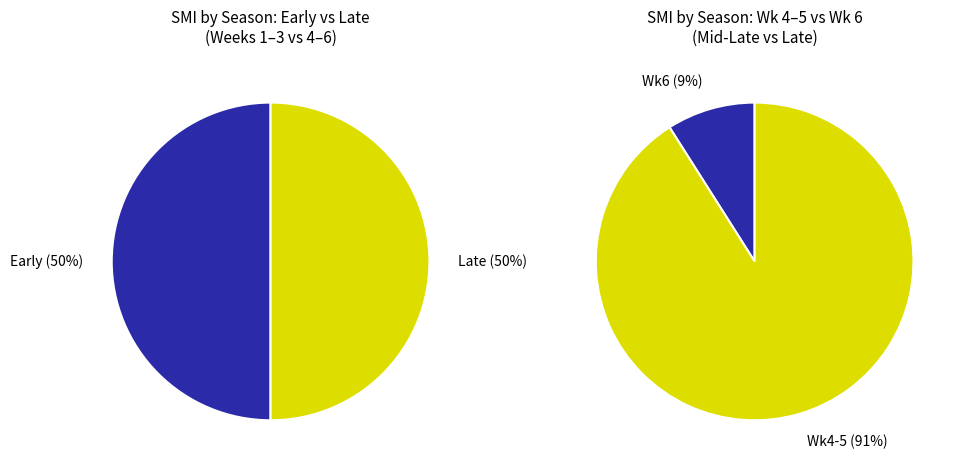

Is there a majority slice in this chart?

No